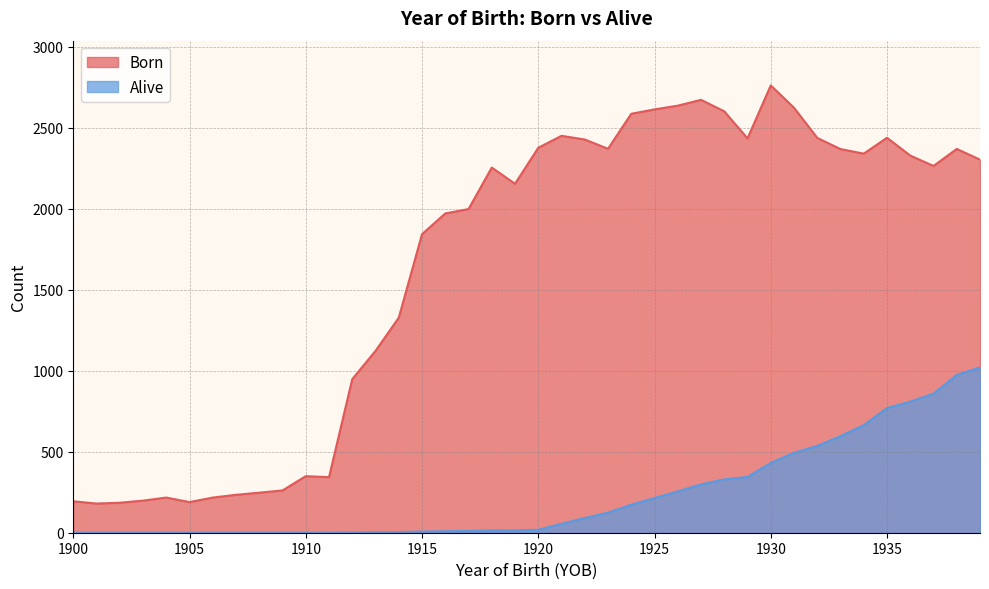

Is it true that Born equals 261 at 1909?

True